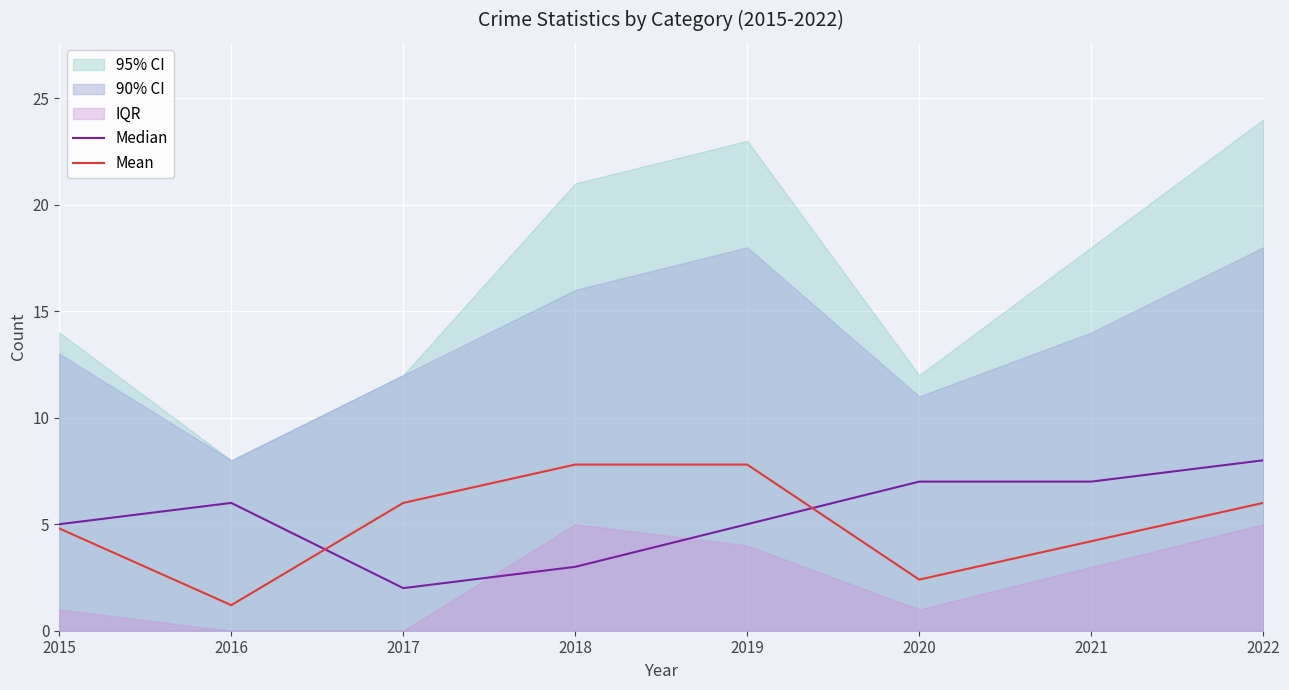

Reading right to left, list all the values displayed in this chart.

Median: 2022=8.0	2021=7.0	2020=7.0	2019=5.0	2018=3.0	2017=2.0	2016=6.0	2015=5.0
Mean: 2022=6.0	2021=4.2	2020=2.4	2019=7.8	2018=7.8	2017=6.0	2016=1.2	2015=4.8